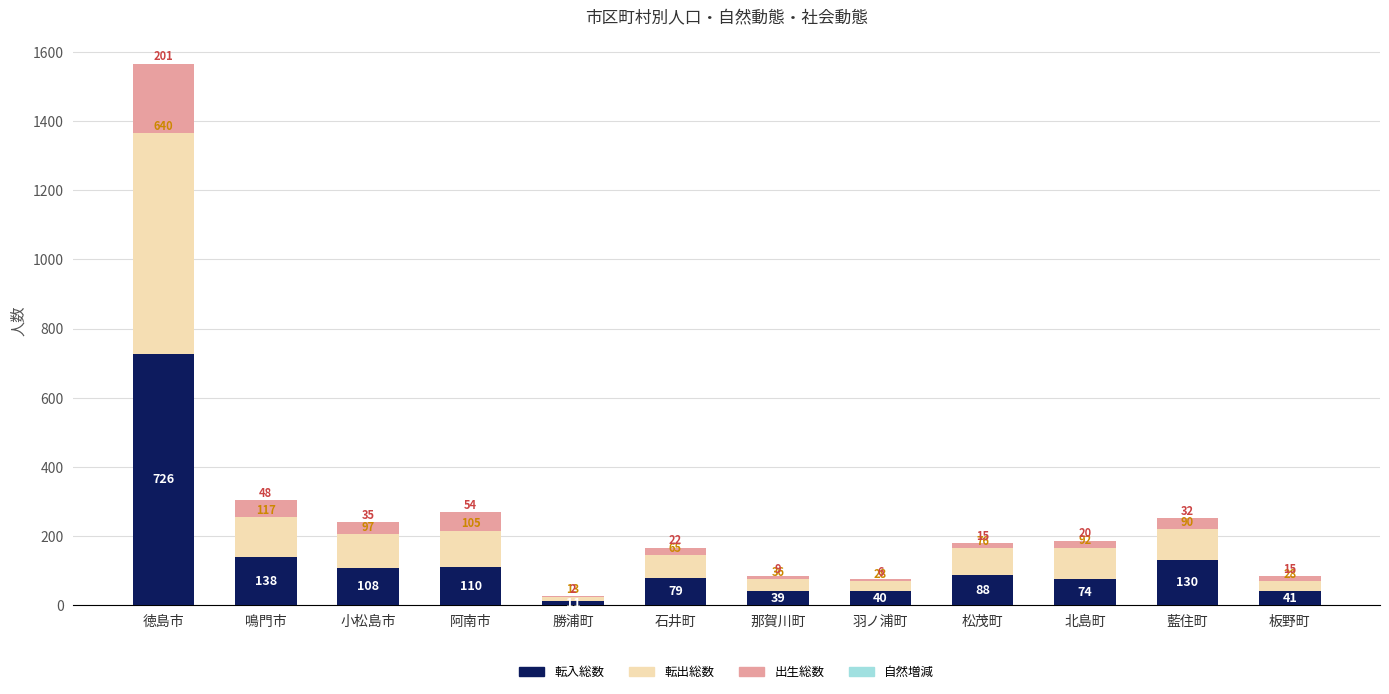

Where does the 転入総数 series first go above 88?

徳島市